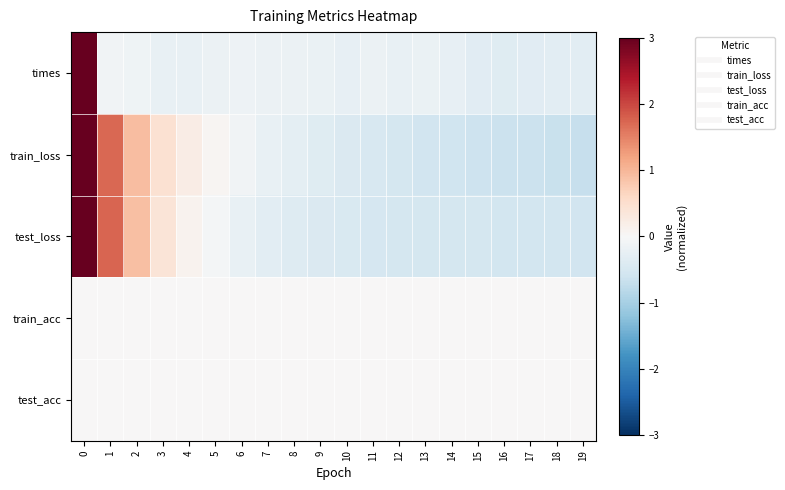

Reading left to right, transcribe all the data shown in this chart.

row_0: 4.3	-0.1	-0.1	-0.2	-0.2	-0.2	-0.2	-0.2	-0.2	-0.2	-0.2	-0.2	-0.2	-0.2	-0.2	-0.3	-0.4	-0.3	-0.3	-0.3
row_1: 3.5	1.7	0.9	0.5	0.2	0.1	-0.1	-0.2	-0.3	-0.4	-0.4	-0.5	-0.5	-0.6	-0.6	-0.6	-0.6	-0.7	-0.7	-0.7
row_2: 3.6	1.7	0.9	0.4	0.1	-0.1	-0.2	-0.3	-0.4	-0.4	-0.5	-0.5	-0.5	-0.5	-0.5	-0.5	-0.5	-0.6	-0.6	-0.6
row_3: 0.0	0.0	0.0	0.0	0.0	0.0	0.0	0.0	0.0	0.0	0.0	0.0	0.0	0.0	0.0	0.0	0.0	0.0	0.0	0.0
row_4: 0.0	0.0	0.0	0.0	0.0	0.0	0.0	0.0	0.0	0.0	0.0	0.0	0.0	0.0	0.0	0.0	0.0	0.0	0.0	0.0